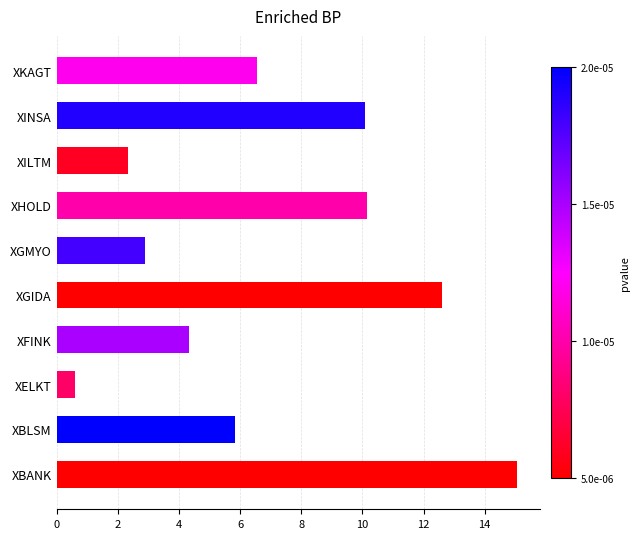

The value at XGMYO is 2.9. True or false?

True